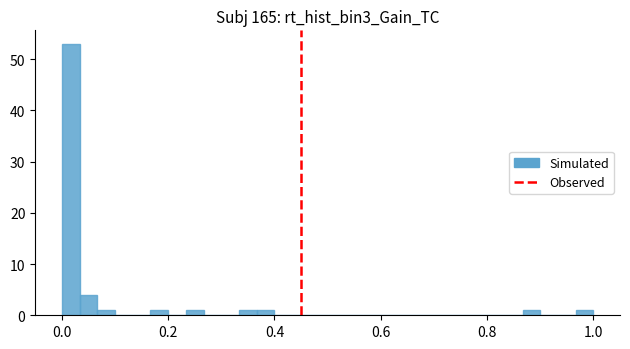

Read against the x-axis, roughly where is the centre of the tallest bar?

0.02